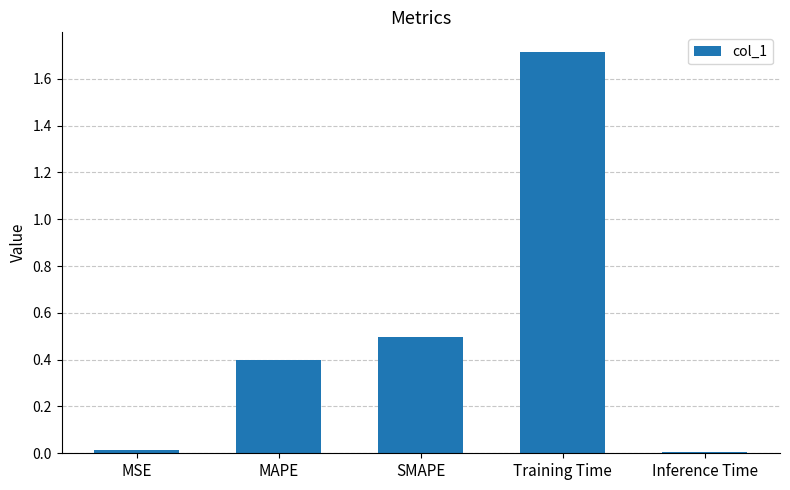

What is the change in value from SMAPE to Training Time?

+1.2